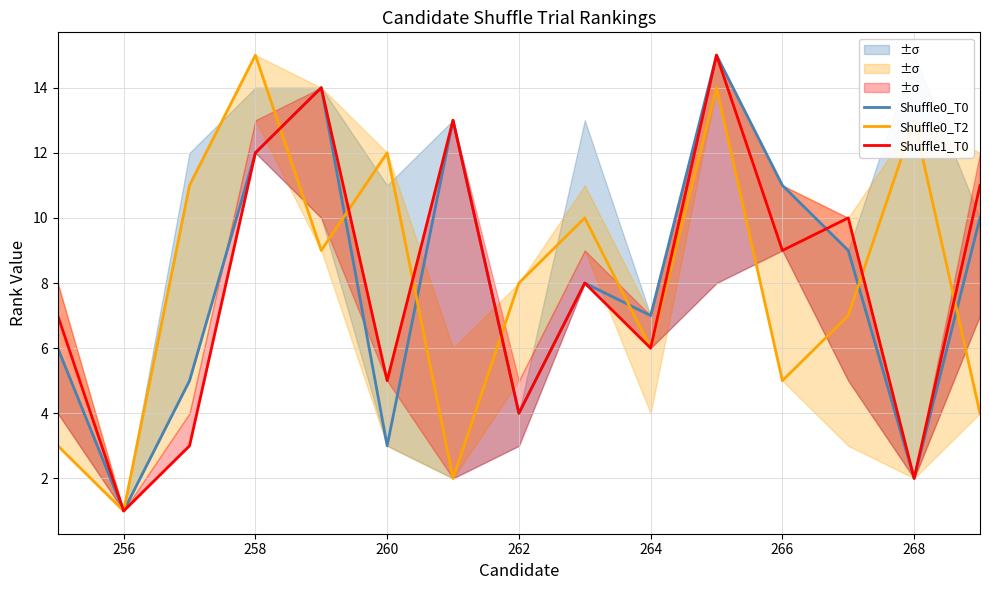

True or false: Shuffle0_T2 has a value of 15 at 258.

True